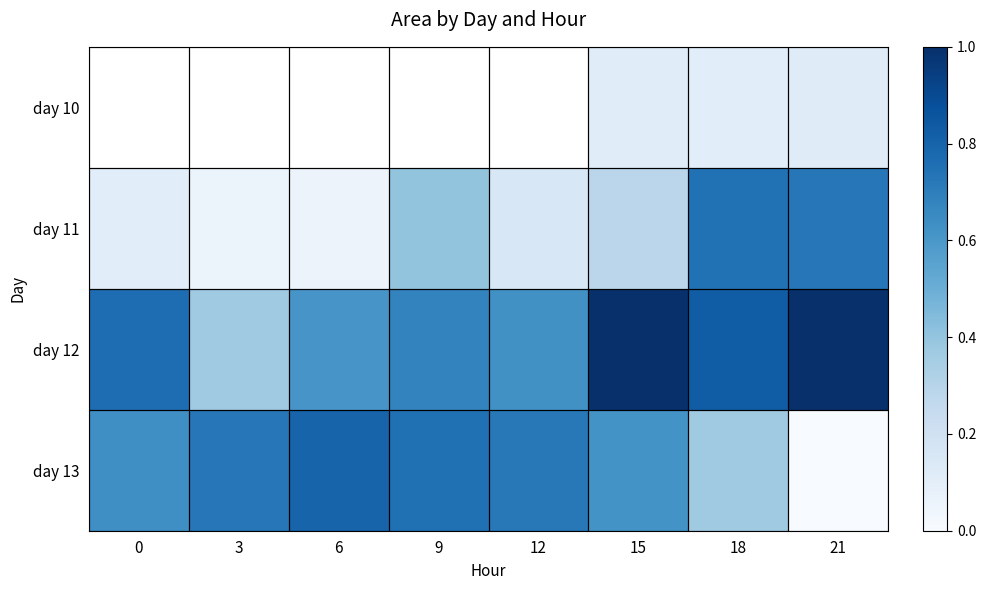

Rank the categories by day 13 value from highest to lowest.

6, 9, 3, 12, 0, 15, 18, 21